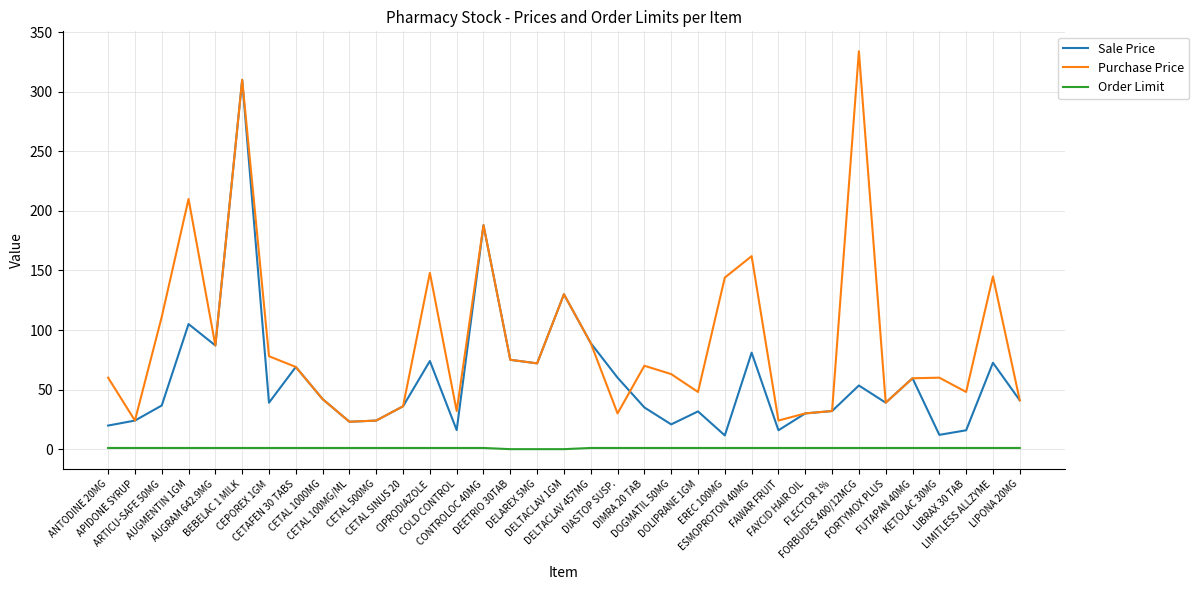

Rank the series by their average value, from highest to lowest.

Purchase Price, Sale Price, Order Limit